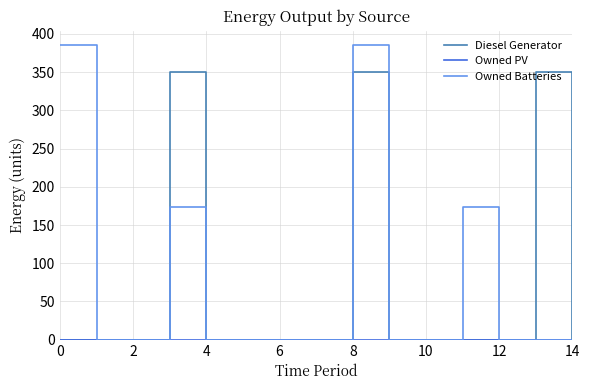

What is the greatest value displayed?

385